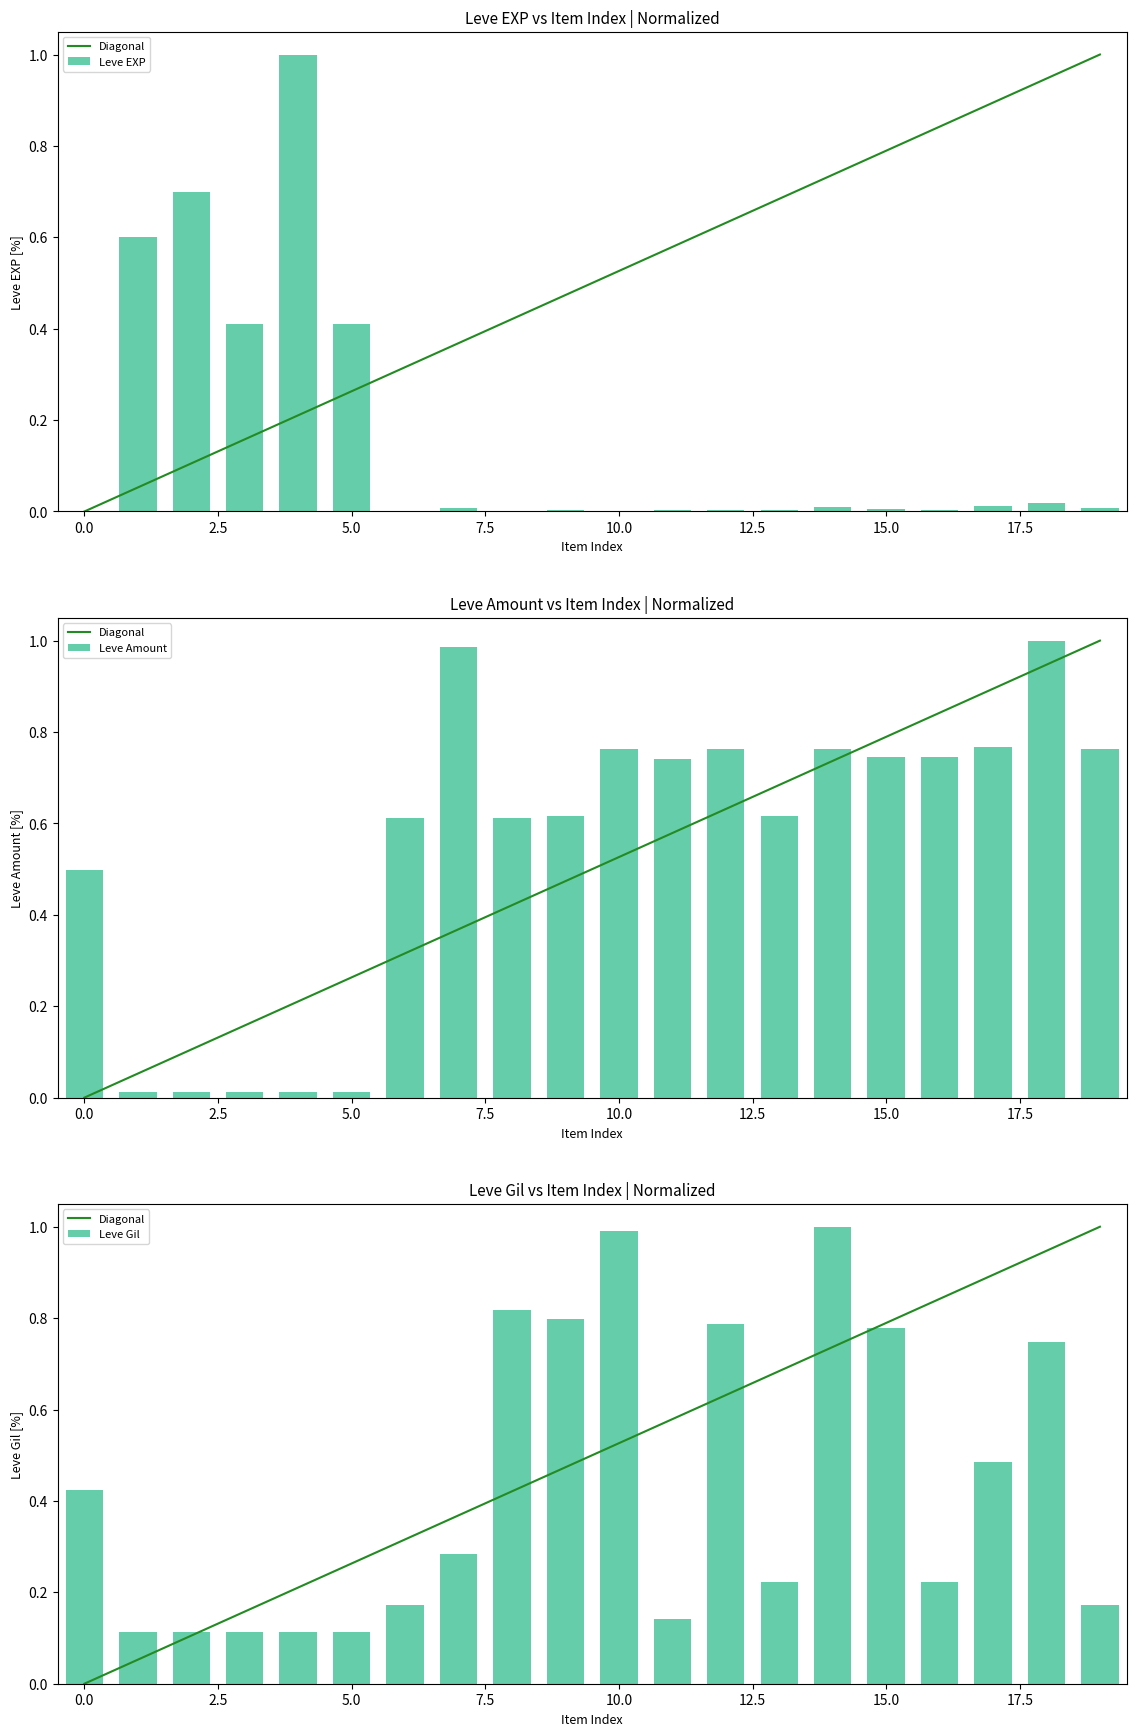

List the series in order of their peak value, lowest first.

Diagonal, Leve EXP, Leve Amount, Leve Gil